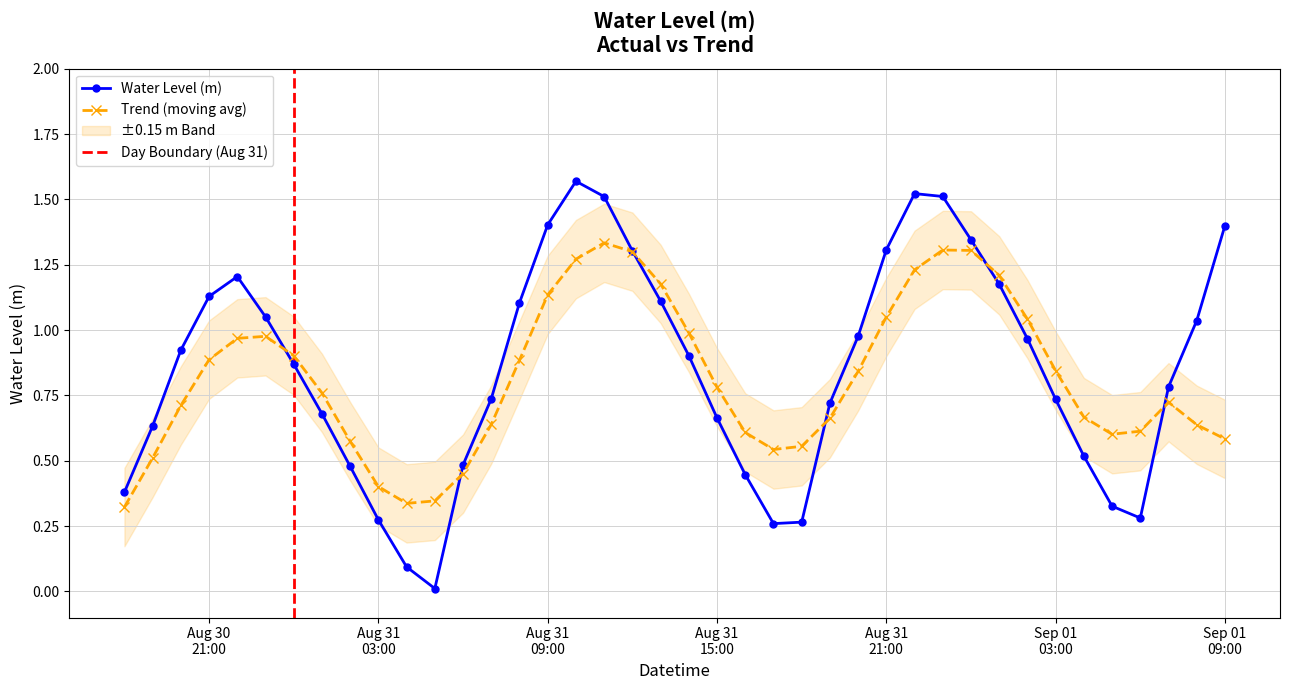

Where is the first local minimum?

2023-08-31 05:00:00